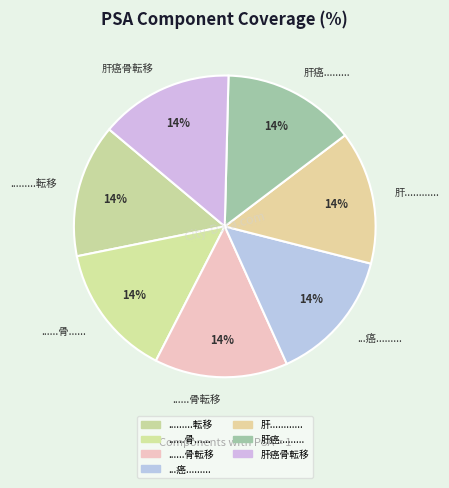

Is it true that 肝............ is 27% of the pie?

False